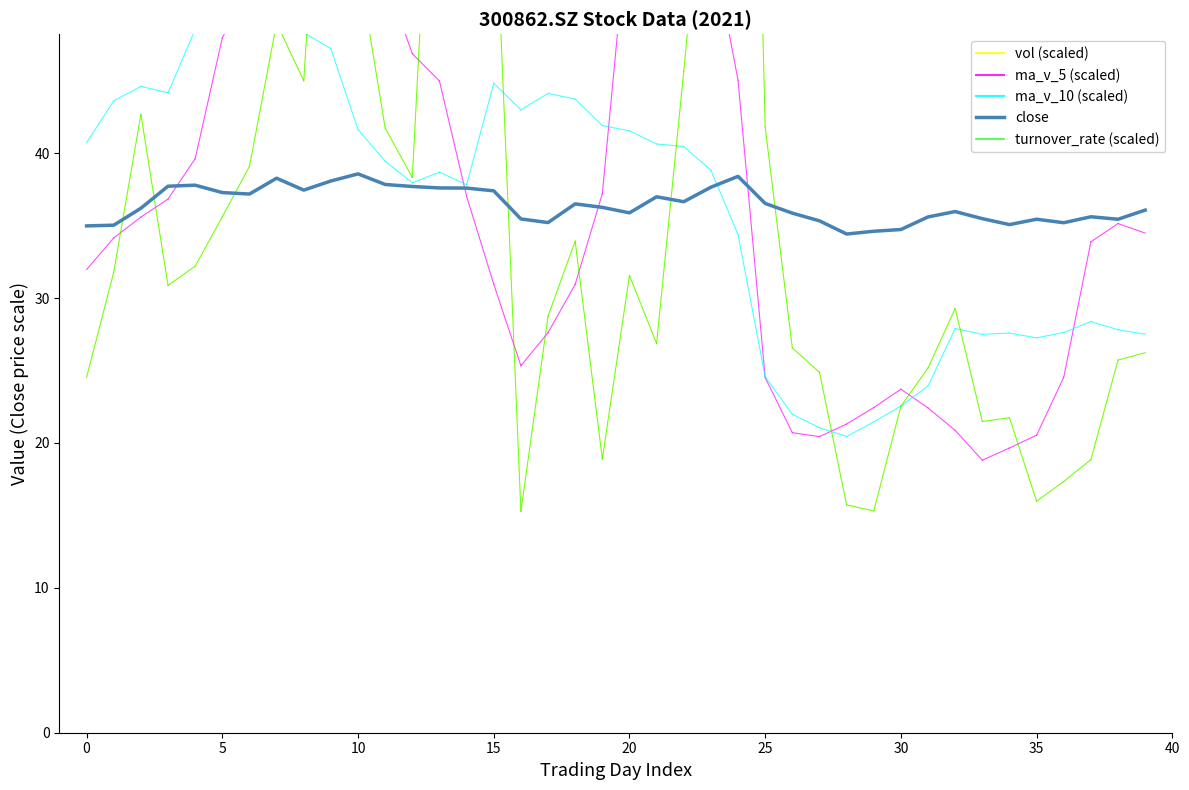

What is the minimum value shown in the chart?

34.4